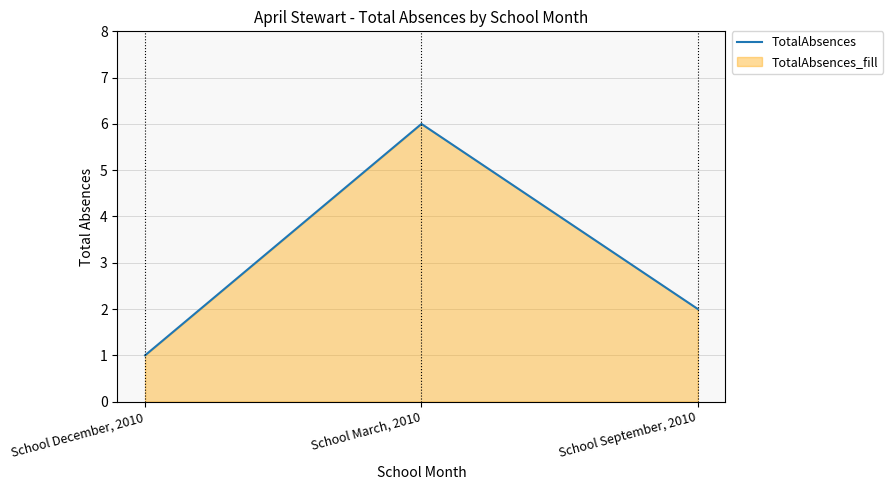

Rank the categories by value from highest to lowest.

School March, 2010, School September, 2010, School December, 2010